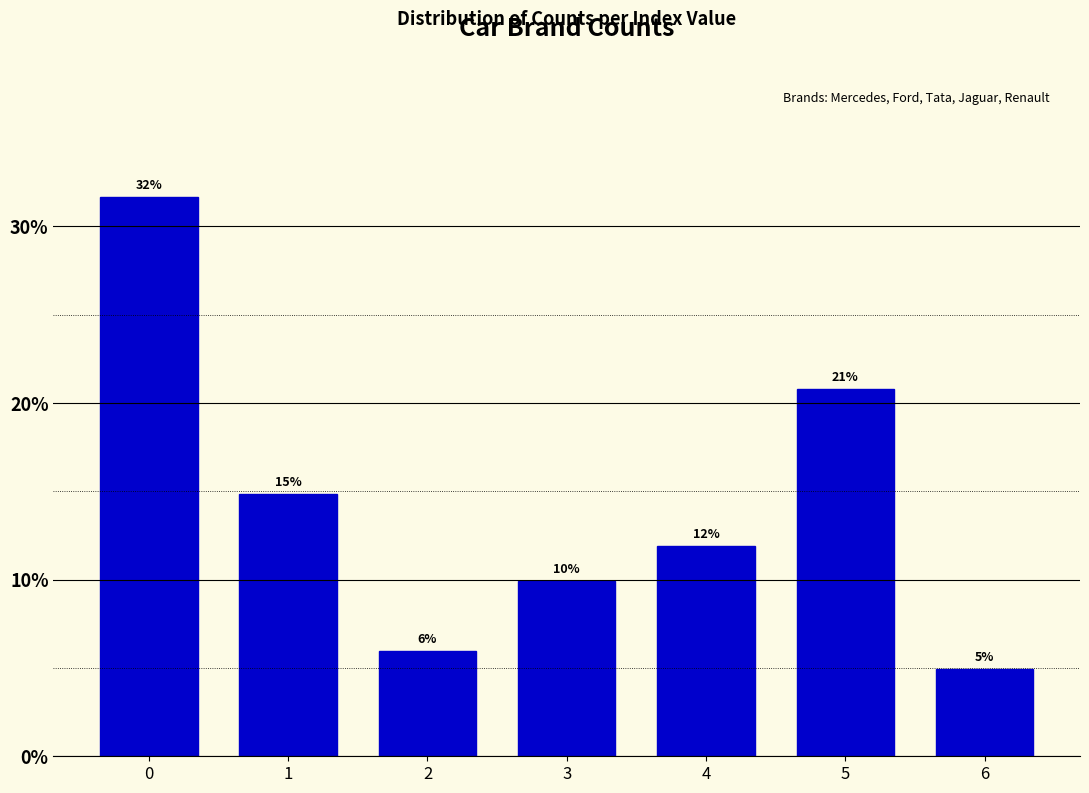

How many bars are there in total?

7